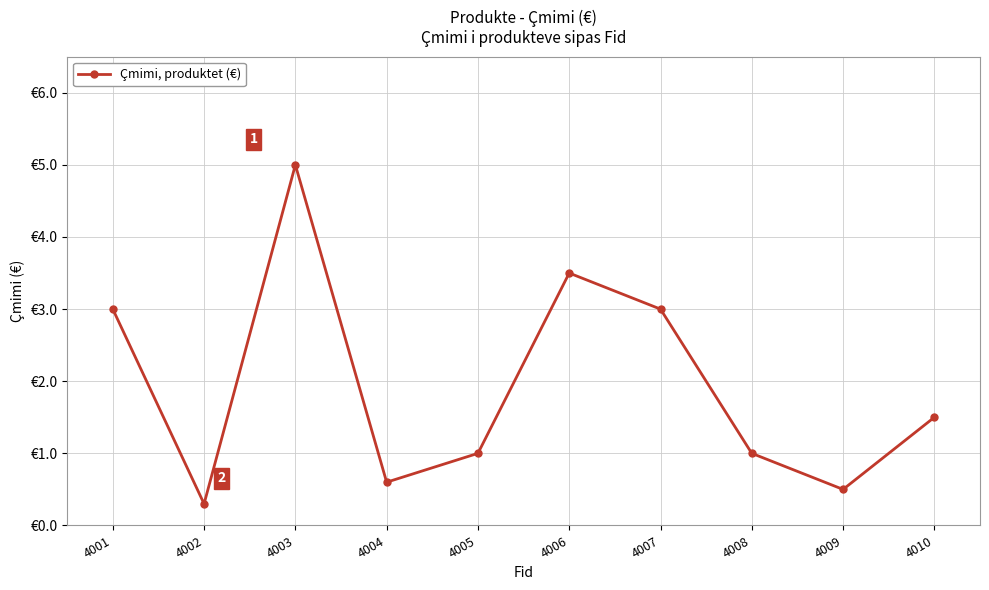

Which label corresponds to the largest value in the chart?

4003